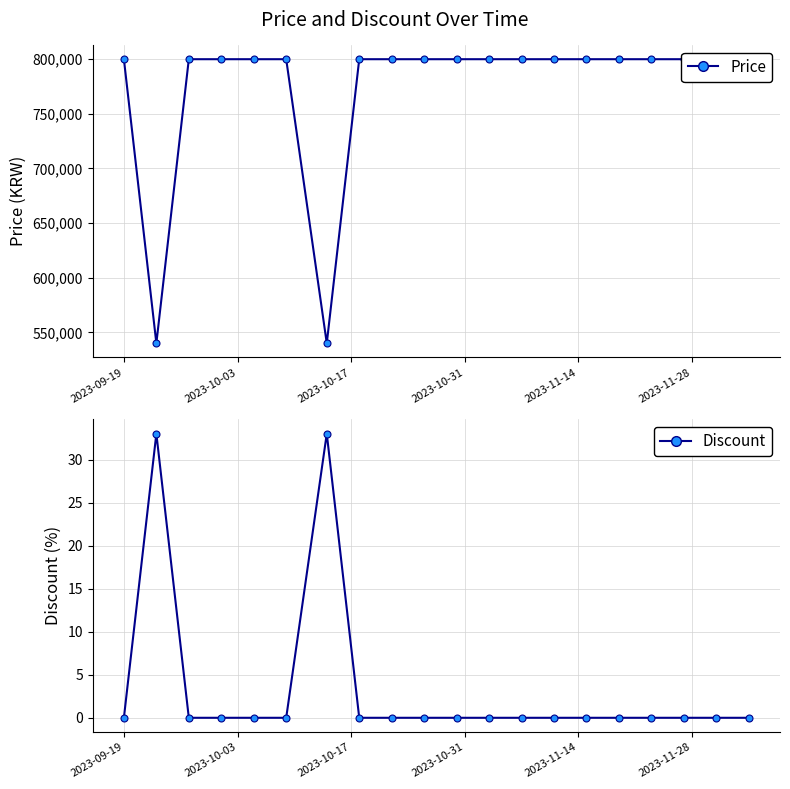

What is the value of the Price point at the 19th from the left?

800000